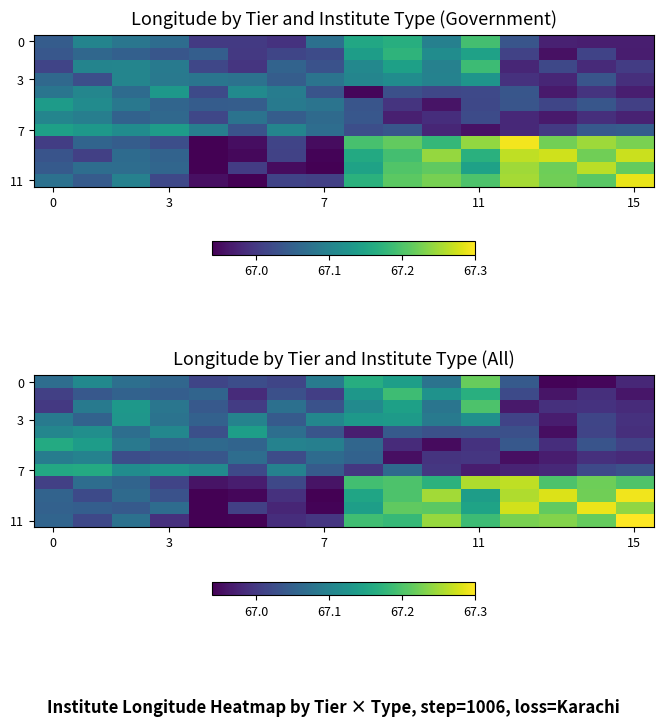

At how many categories does at least one series exceed 67?

16